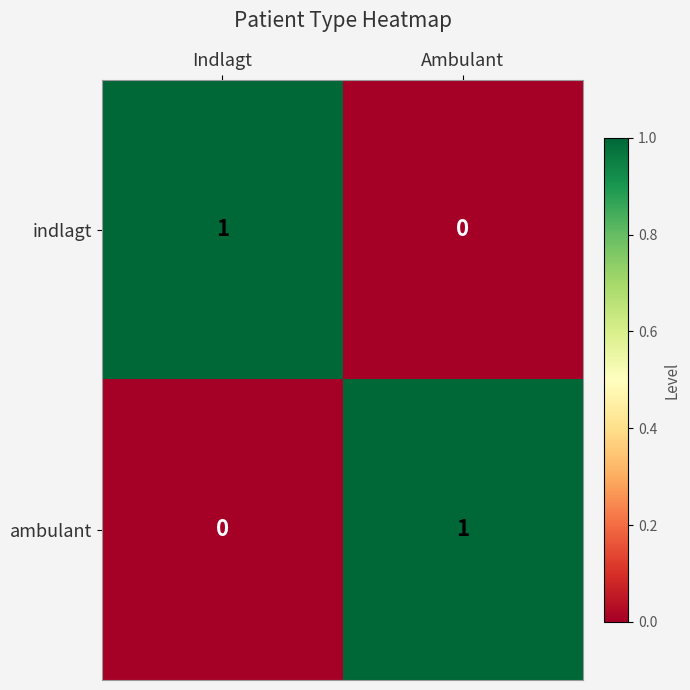

Count the number of data series in this chart.

2